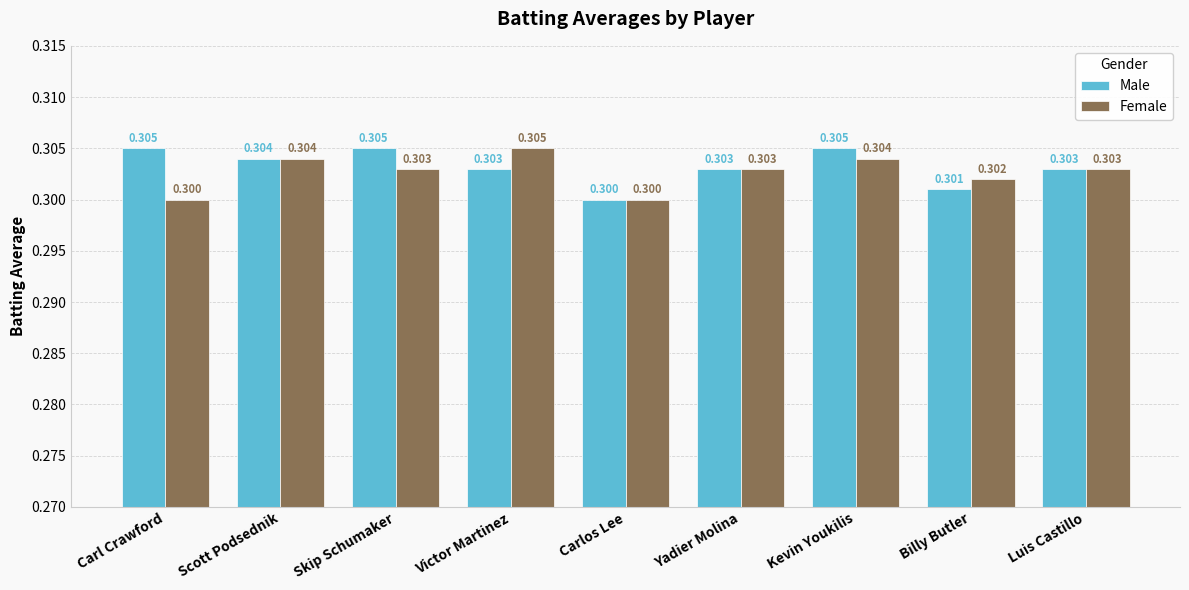

What is the sum of all Female values?

2.7